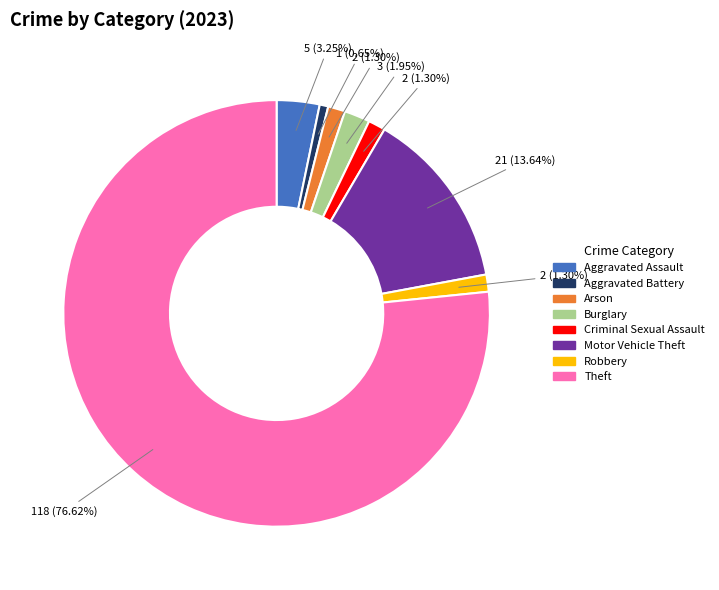

To the nearest percent, what is the average slice percentage?

12%